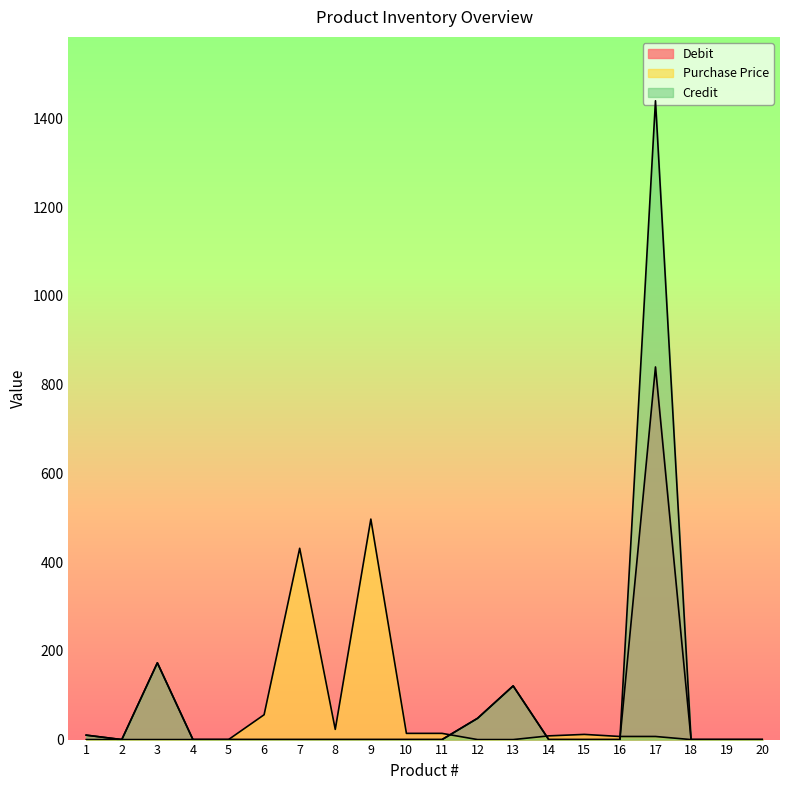

How many lines are shown in the chart?

3